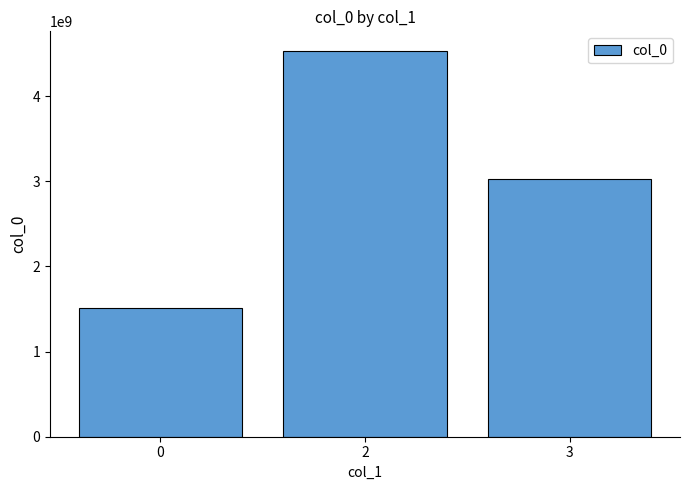

How many data points does each series have?

3